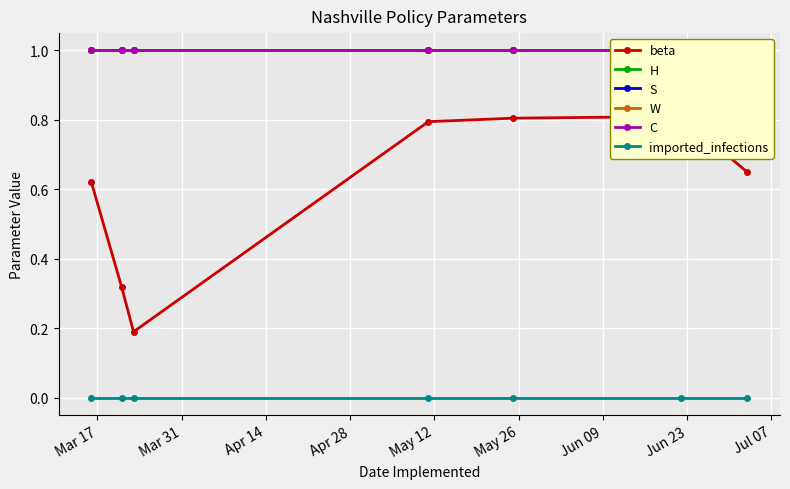

The W series shows 1.0 at Apr 28. True or false?

True